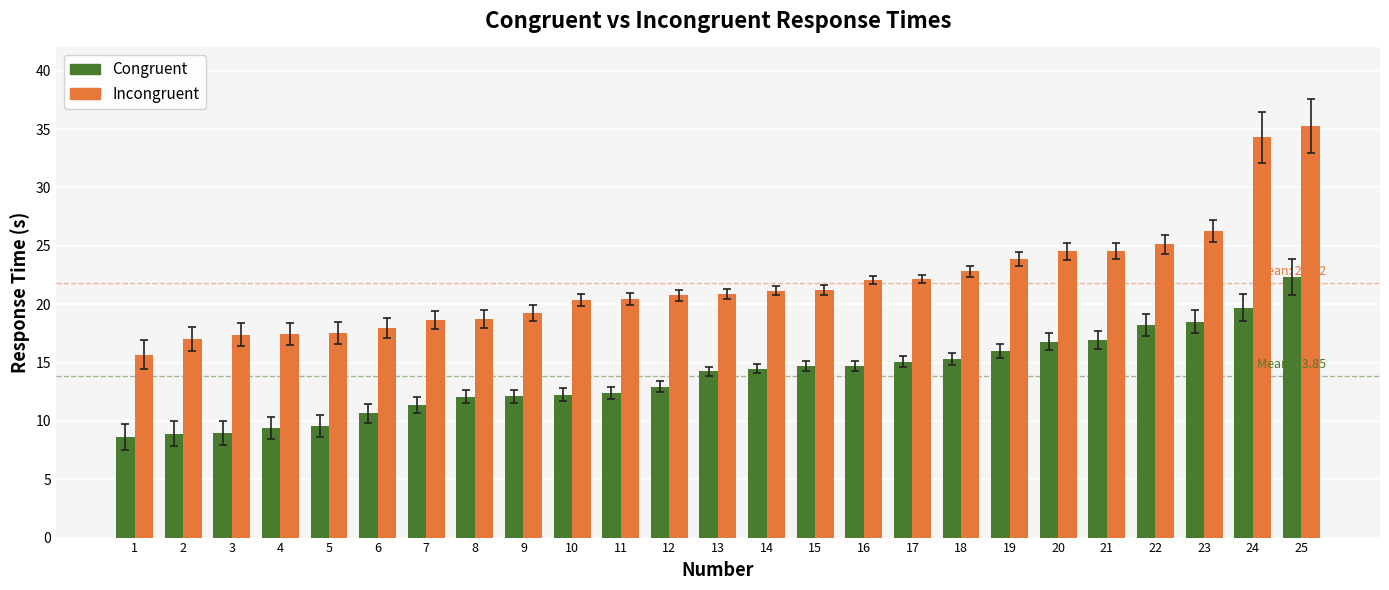

What is the value of the Congruent bar at the 11th from the left?

12.4